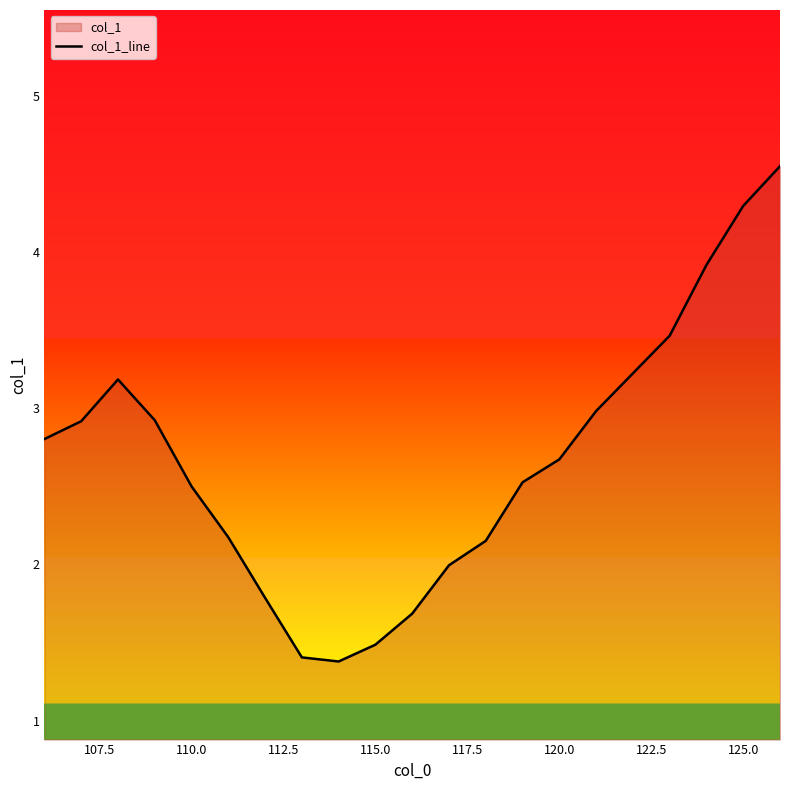

How many lines are shown in the chart?

1